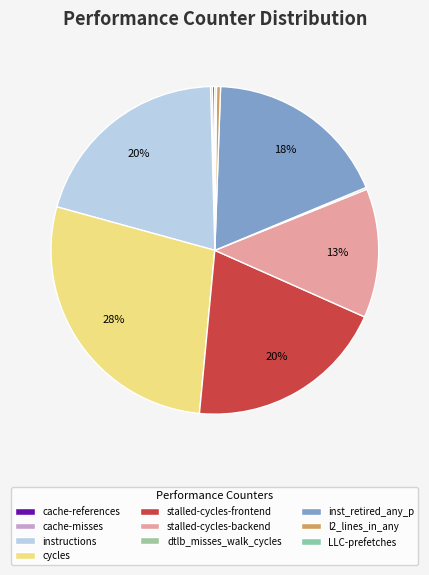

Is there any slice that represents more than half of the pie?

No